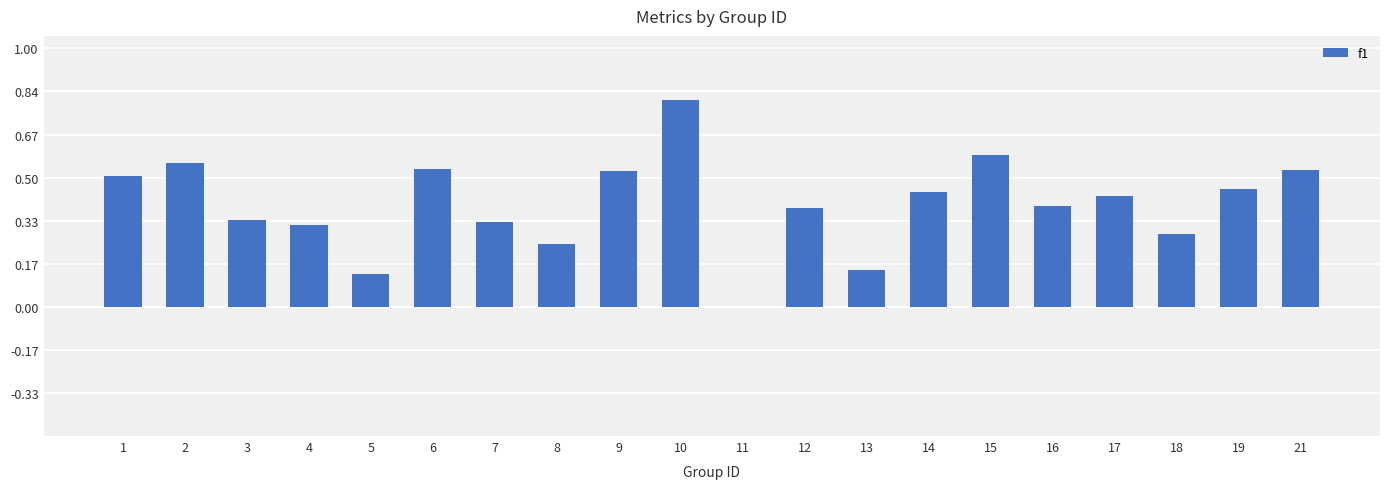

The value at 9 is 0.5. True or false?

True